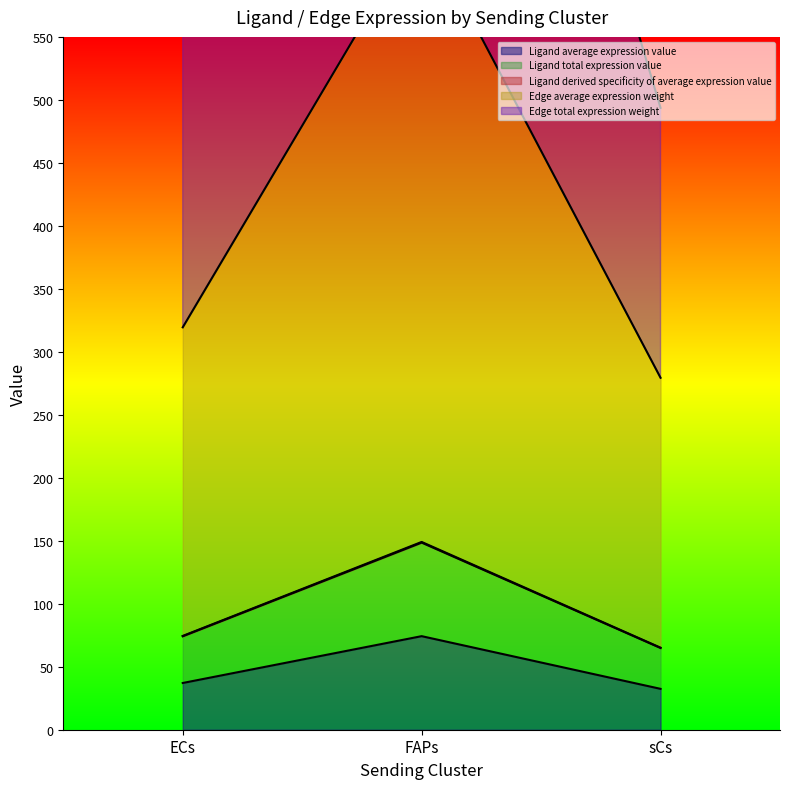

Is it true that Edge total expression weight equals 279.4 at sCs?

True